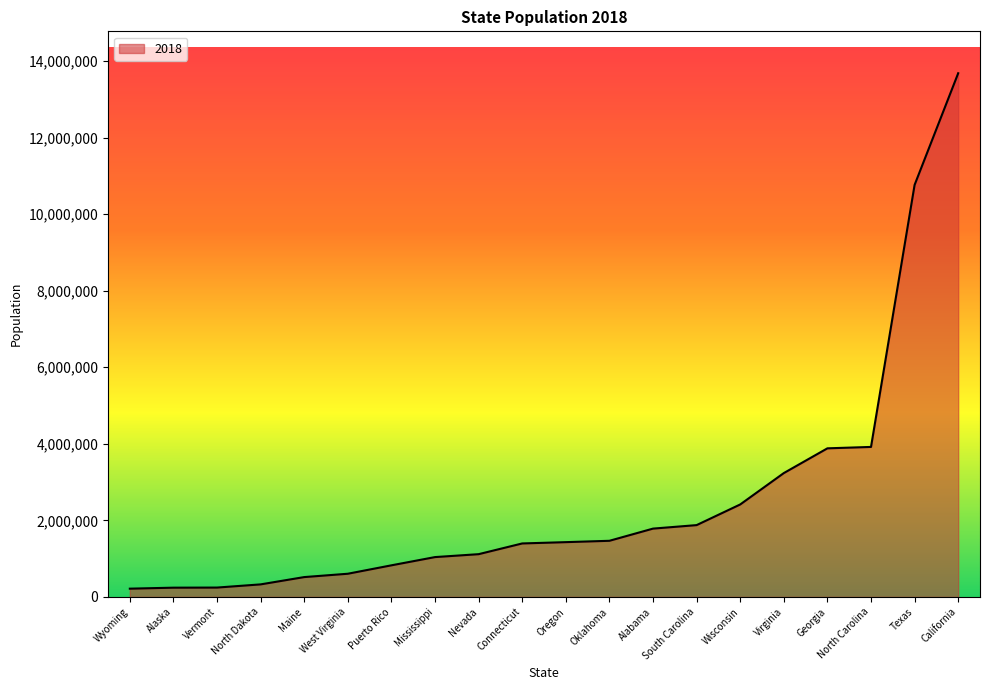

What is the greatest value displayed?

13681331